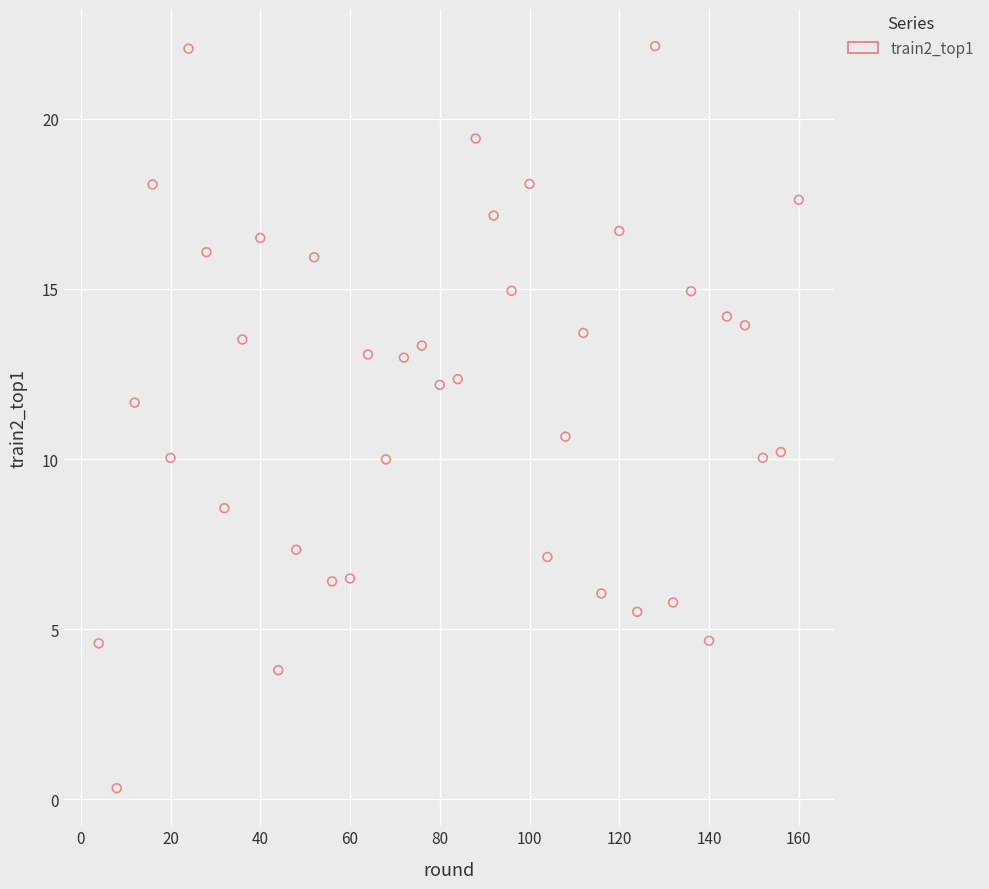

What Y value in the scatter plot is closest to 11?

10.7